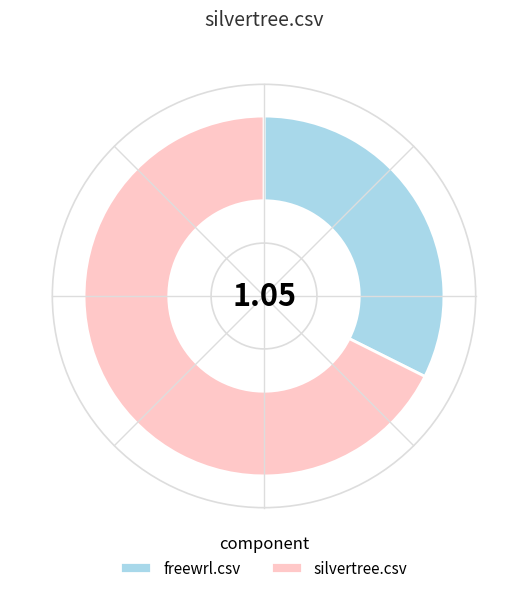

Does freewrl.csv account for over 50% of the chart?

No